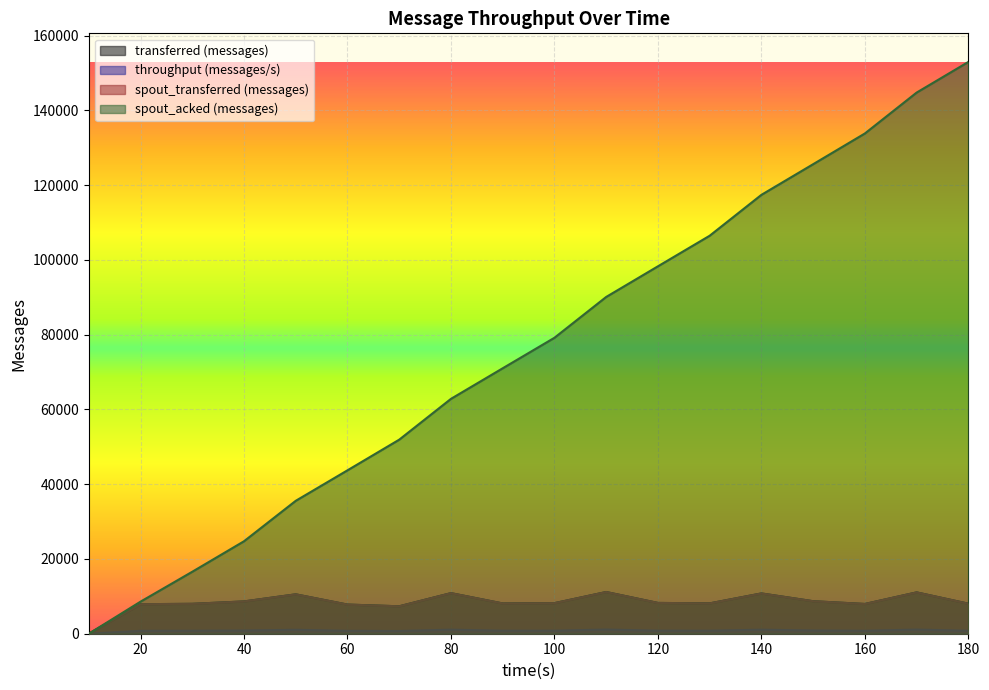

Read the spout_acked (messages) value at 150, to the nearest 50.

125600